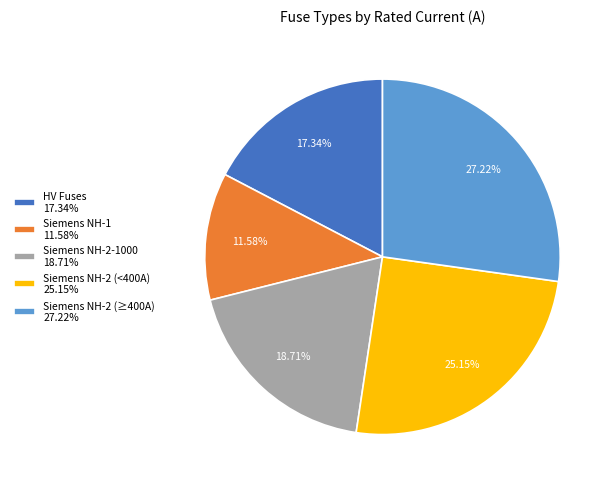

Is there any slice that represents more than half of the pie?

No